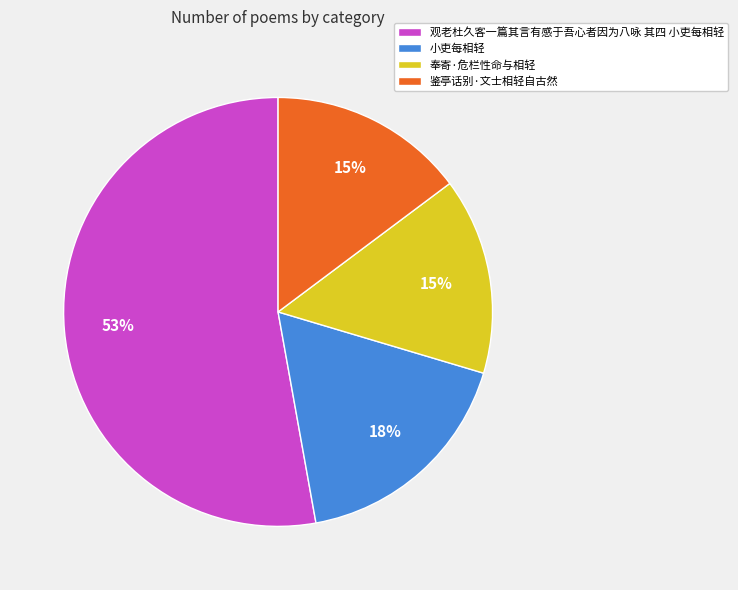

What is the largest slice in the pie chart?

观老杜久客一篇其言有感于吾心者因为八咏 其四 小吏每相轻